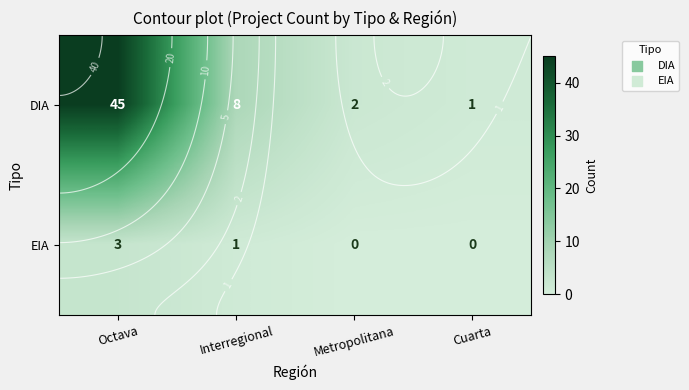

Where does the EIA series first go above 1?

Octava